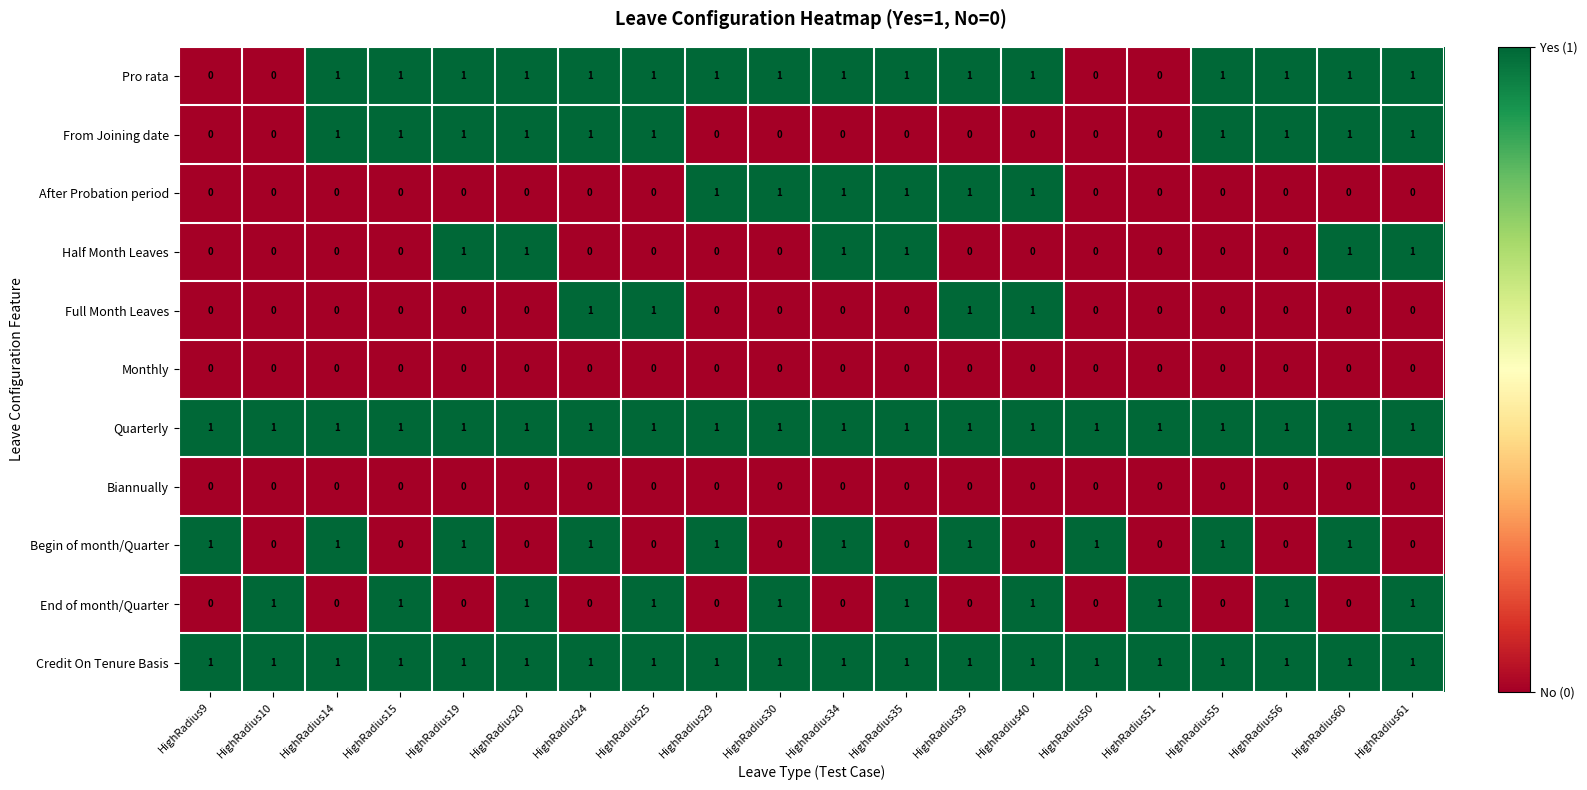

Is it true that Credit On Tenure Basis equals 1 at HighRadius34?

True